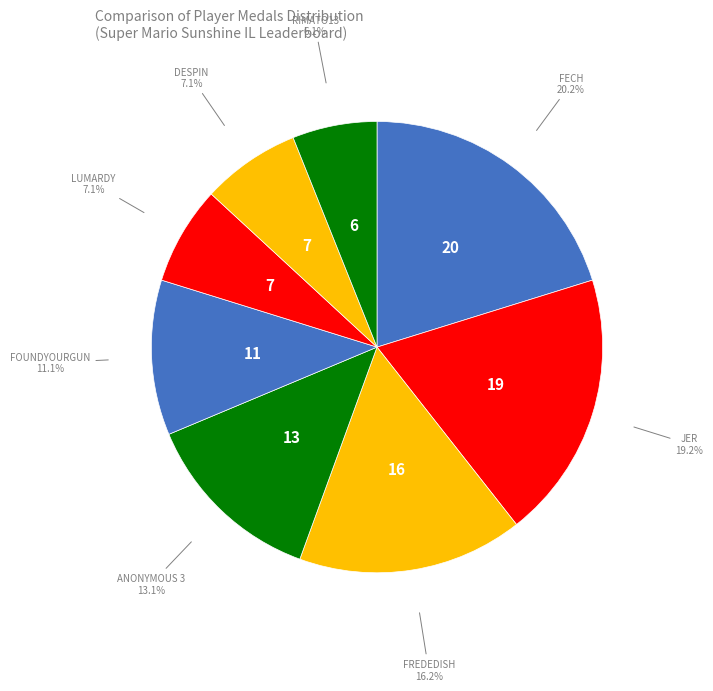

How many segments does this pie chart have?

8